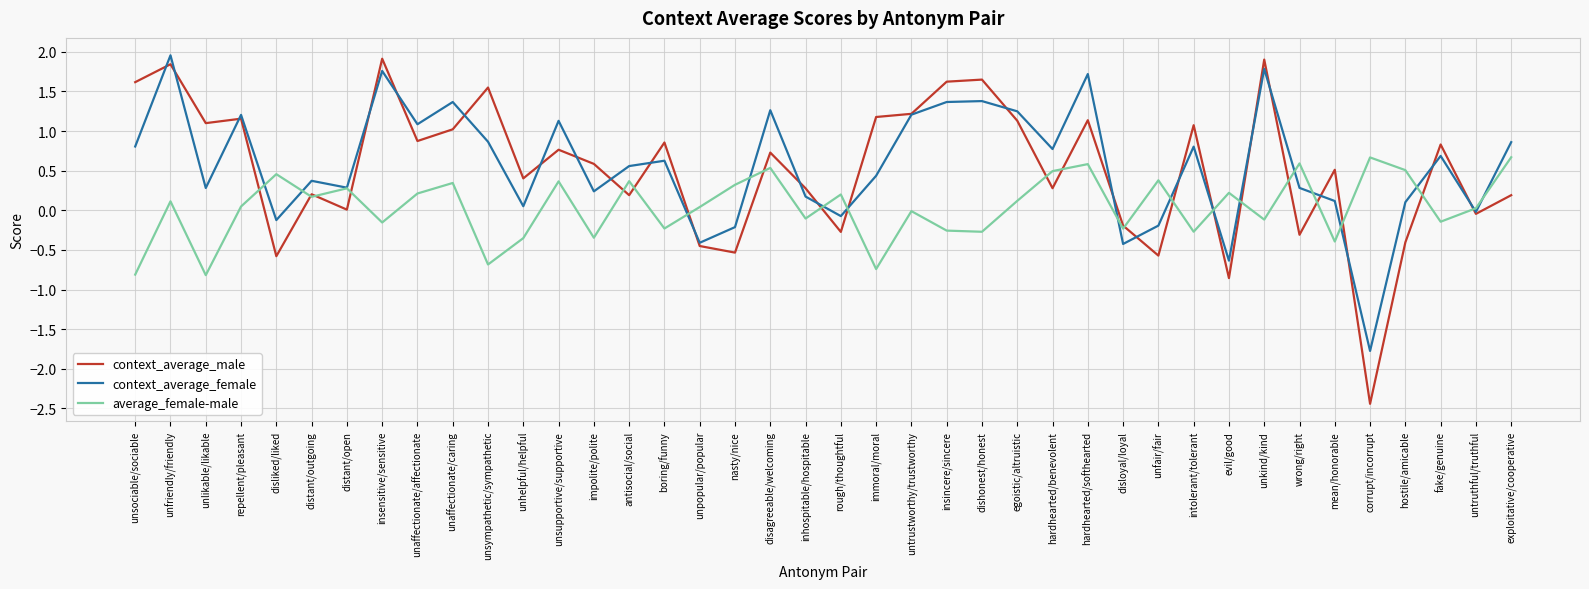

What is the sum of the context_average_male values at boring/funny and wrong/right?

0.5